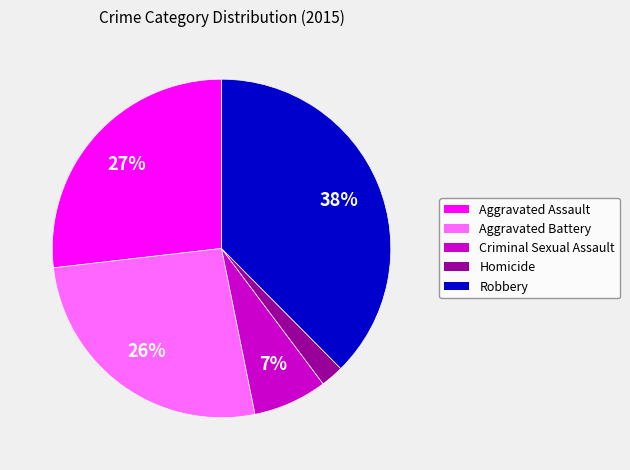

Which has a higher value, Homicide or Criminal Sexual Assault?

Criminal Sexual Assault